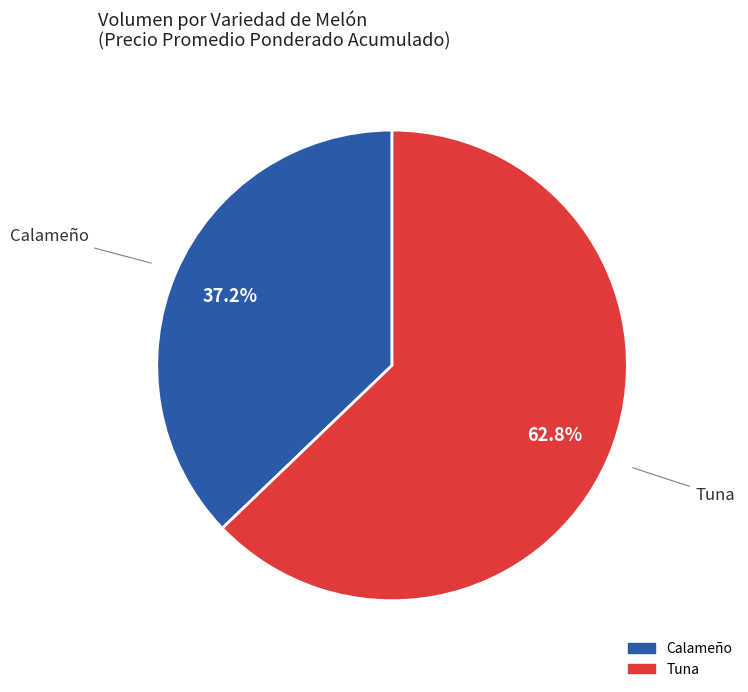

Which category has the biggest portion of the pie?

Tuna